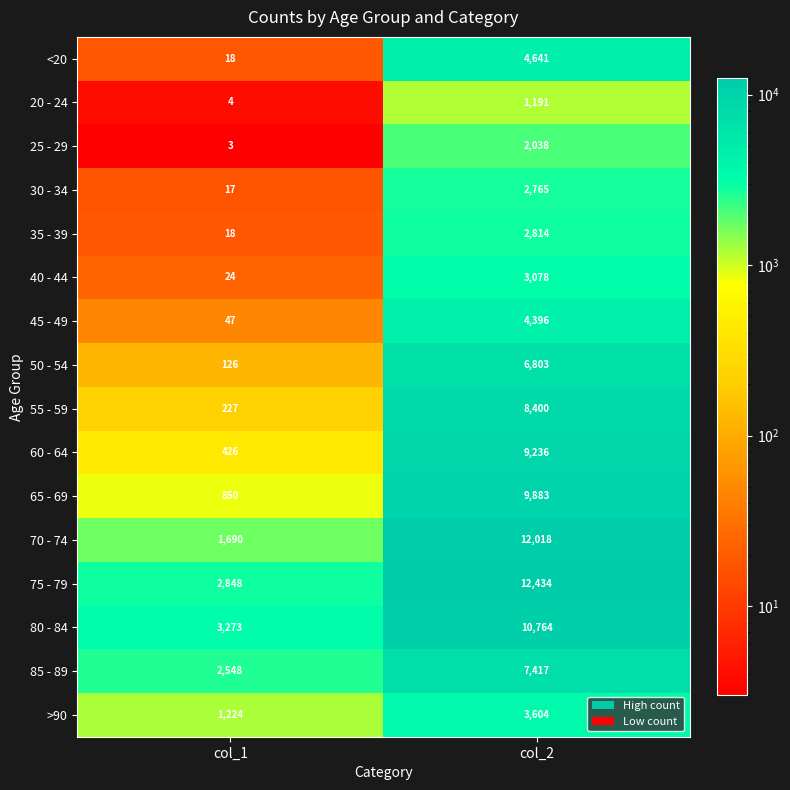

What is the sum of all 25 - 29 values?

2041